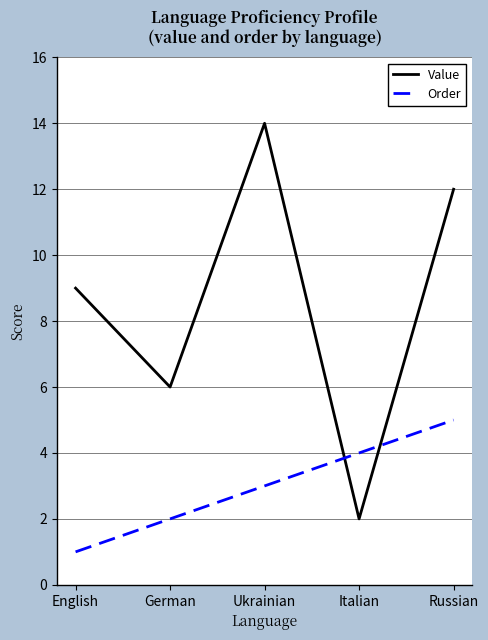

What is the sum of all Value values?

43